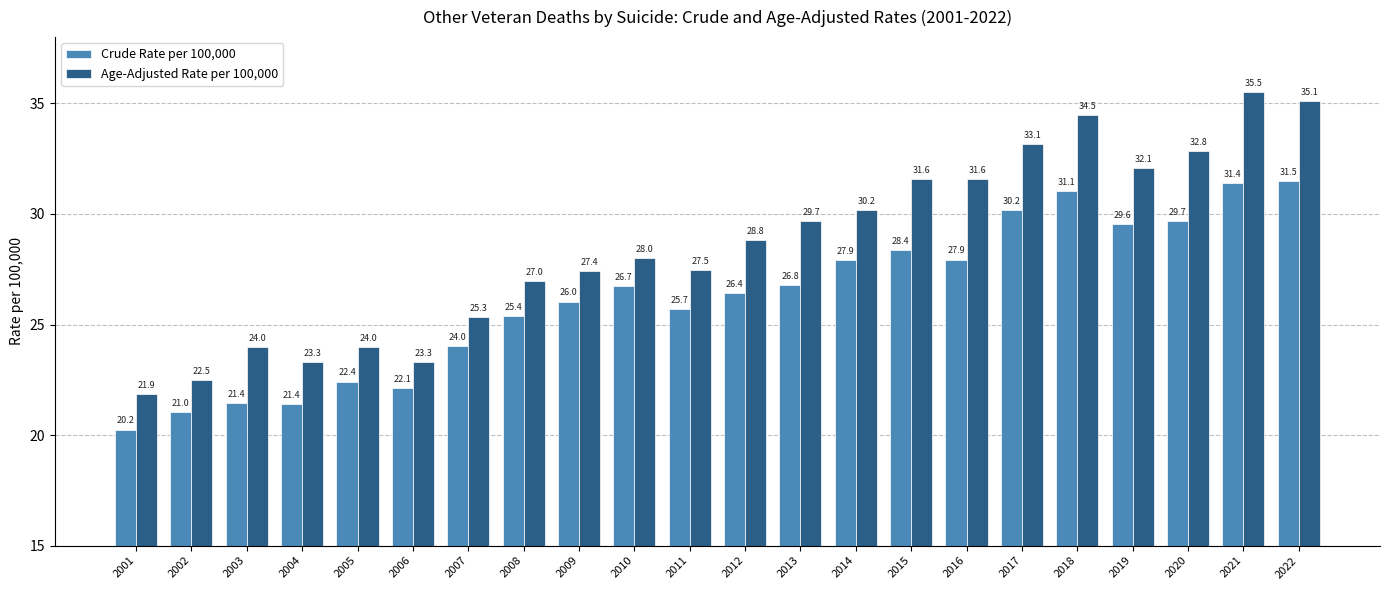

Is the value of Crude Rate per 100,000 at 2013 greater than the value of Age-Adjusted Rate per 100,000 at 2009?

No